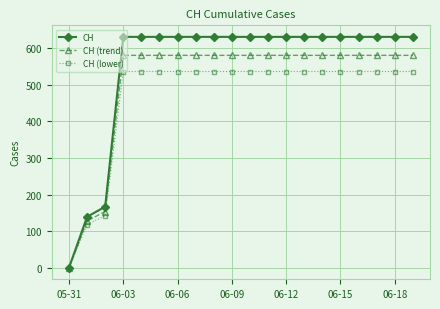

Which series has the widest spread of values?

CH